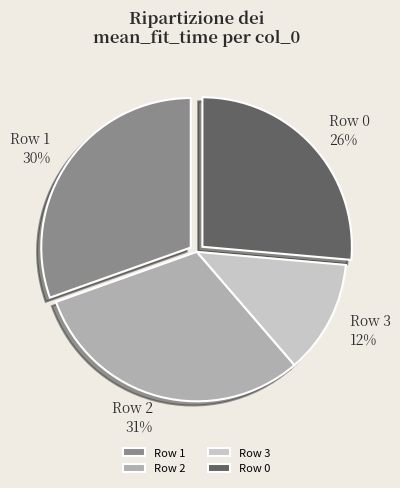

Is it true that Row 3 is 22% of the pie?

False